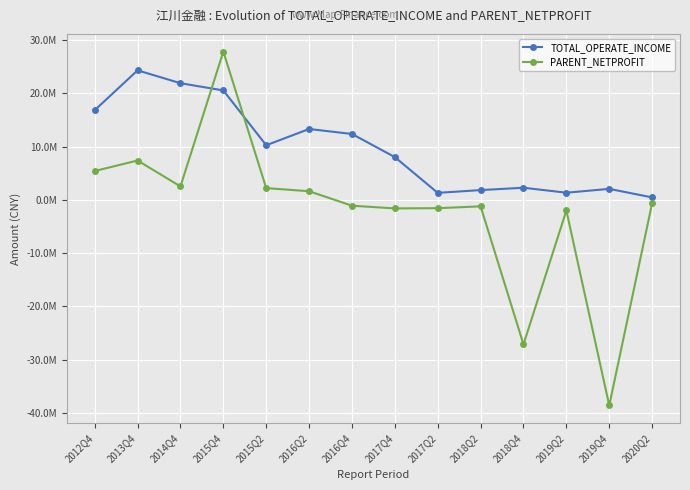

At which category is the sum across all series the highest?

2015Q4